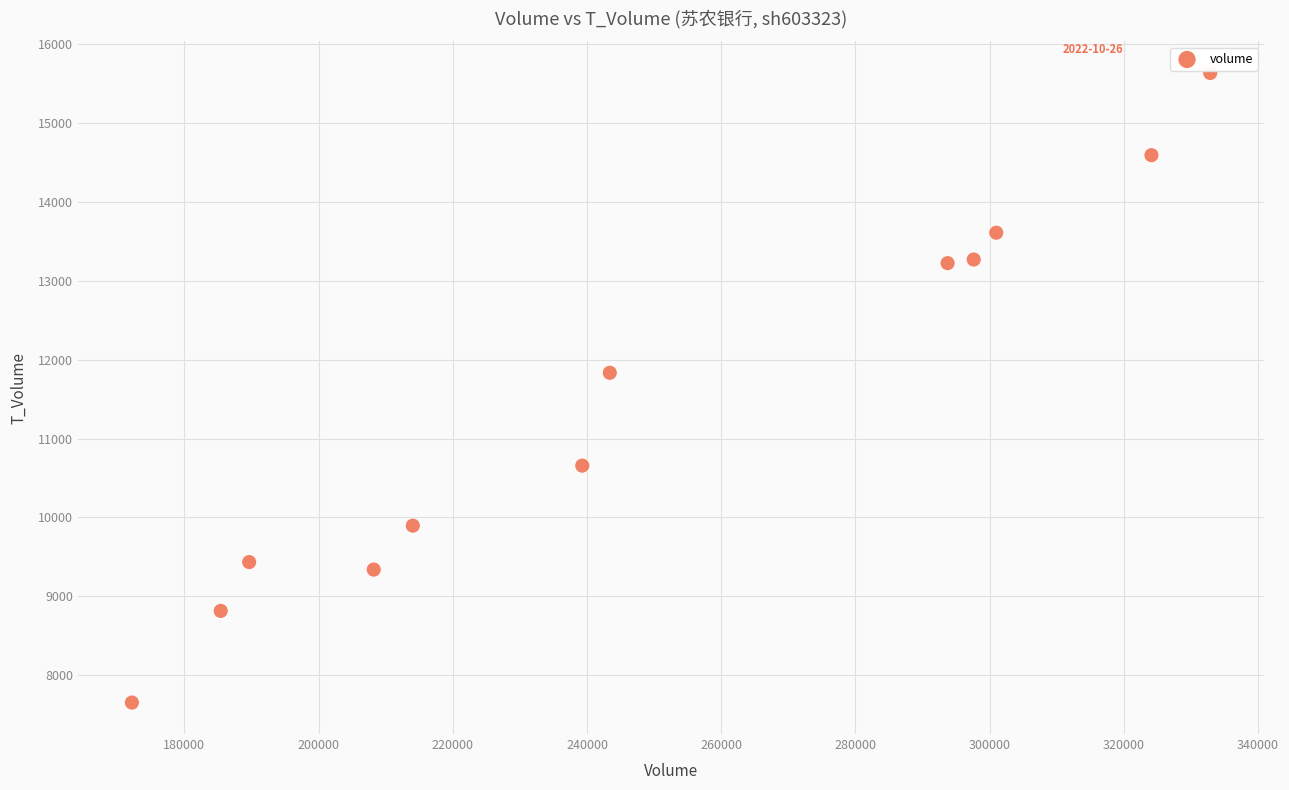

What Y value in the scatter plot is closest to 11644?

11834